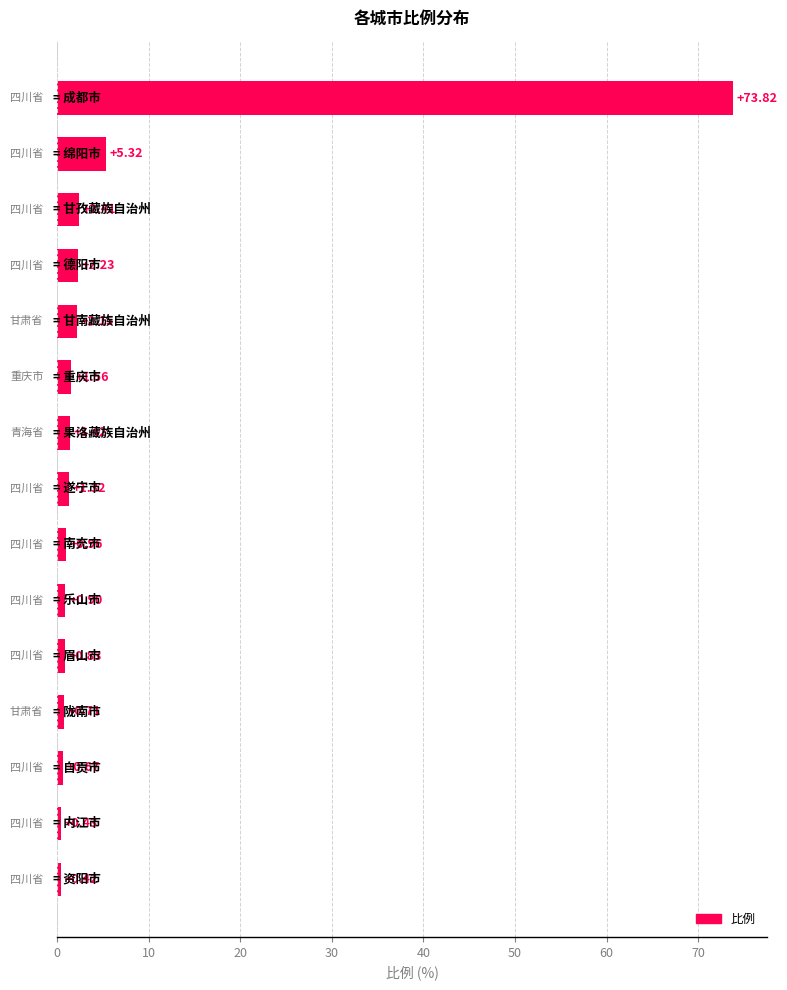

What is the average value?

6.3